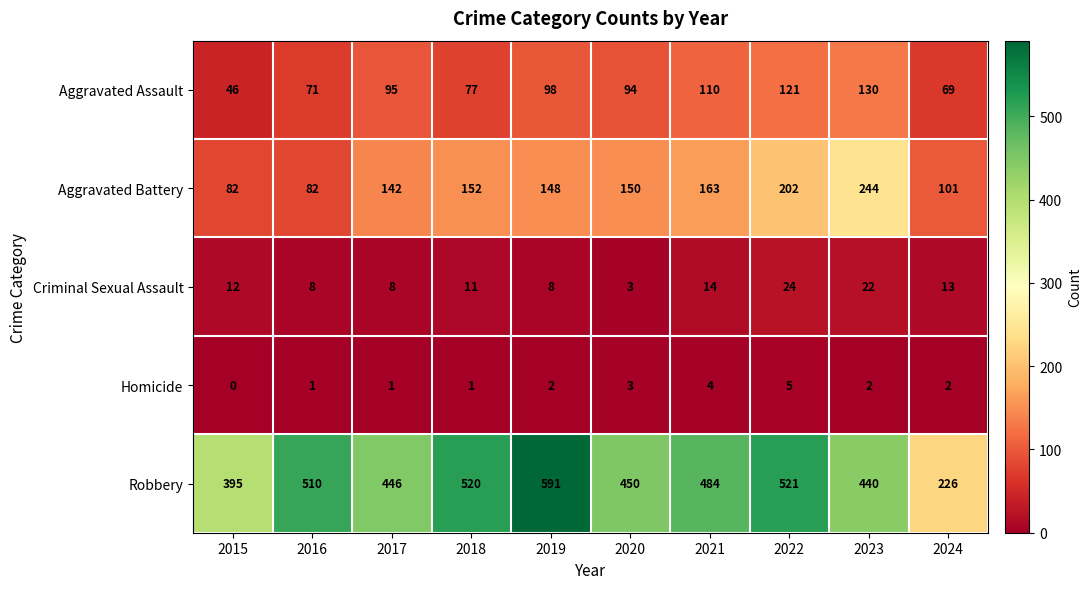

What is the difference between the maximum and minimum values in the Aggravated Battery series?

162